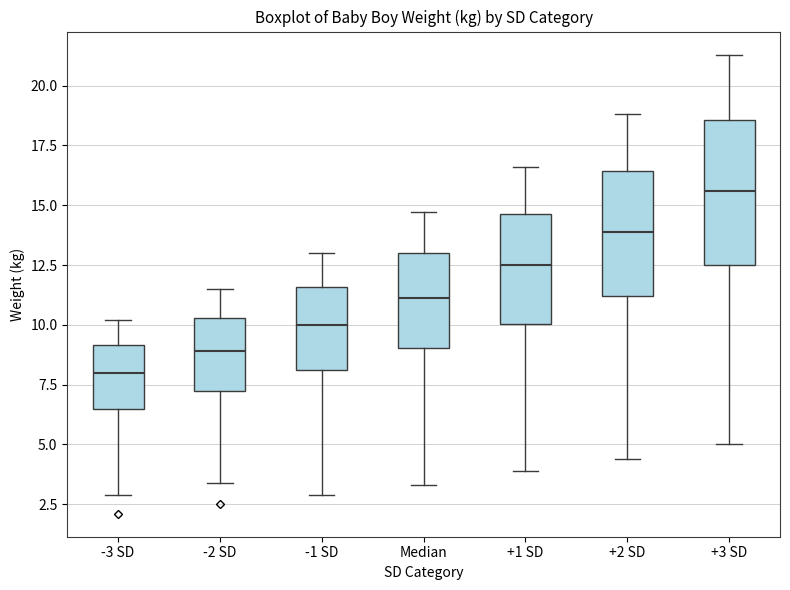

Which box is the tallest, from its lower edge to its upper edge?

+3 SD